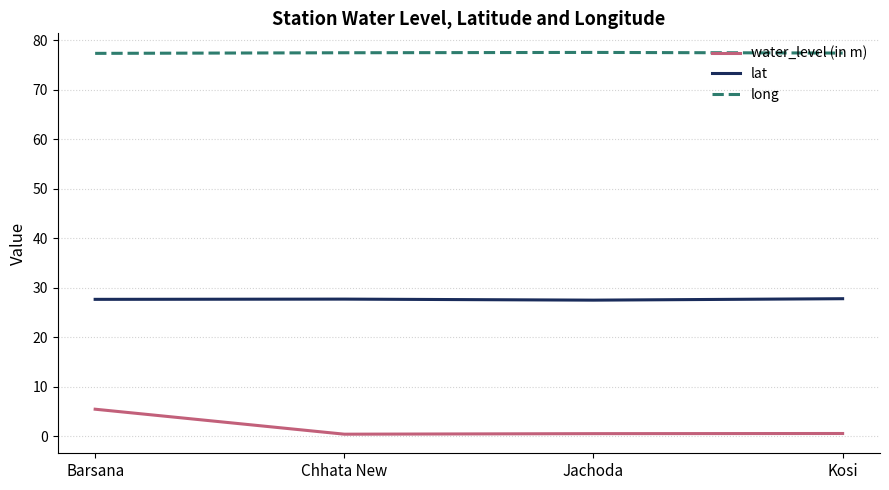

Which series has the largest range (max minus min)?

water_level (in m)